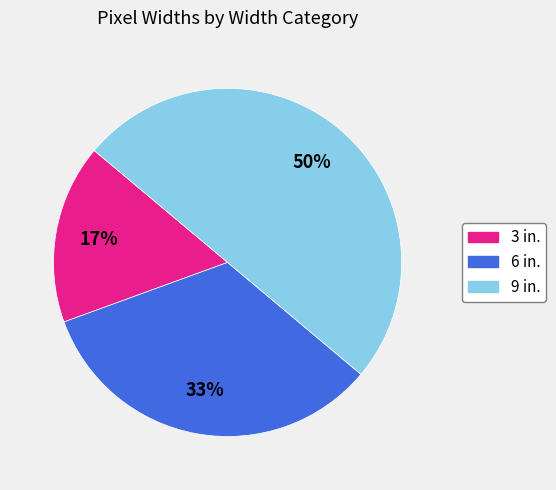

How many slices are in this pie chart?

3